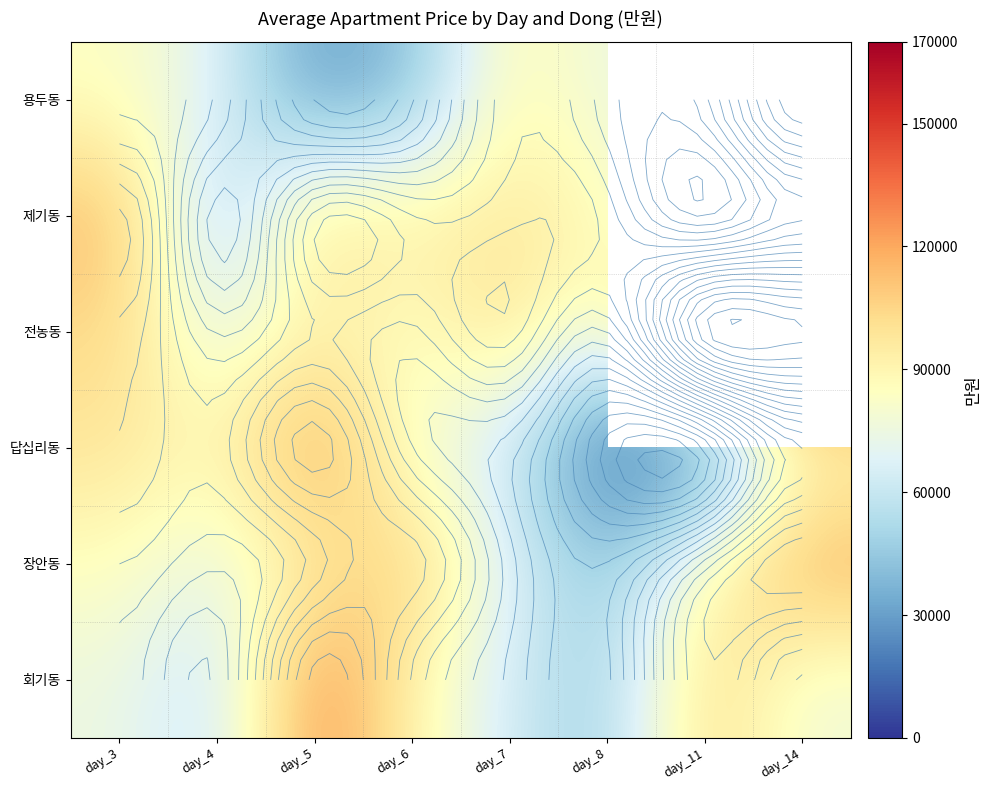

How many data points in 제기동 are less than 97000?

4